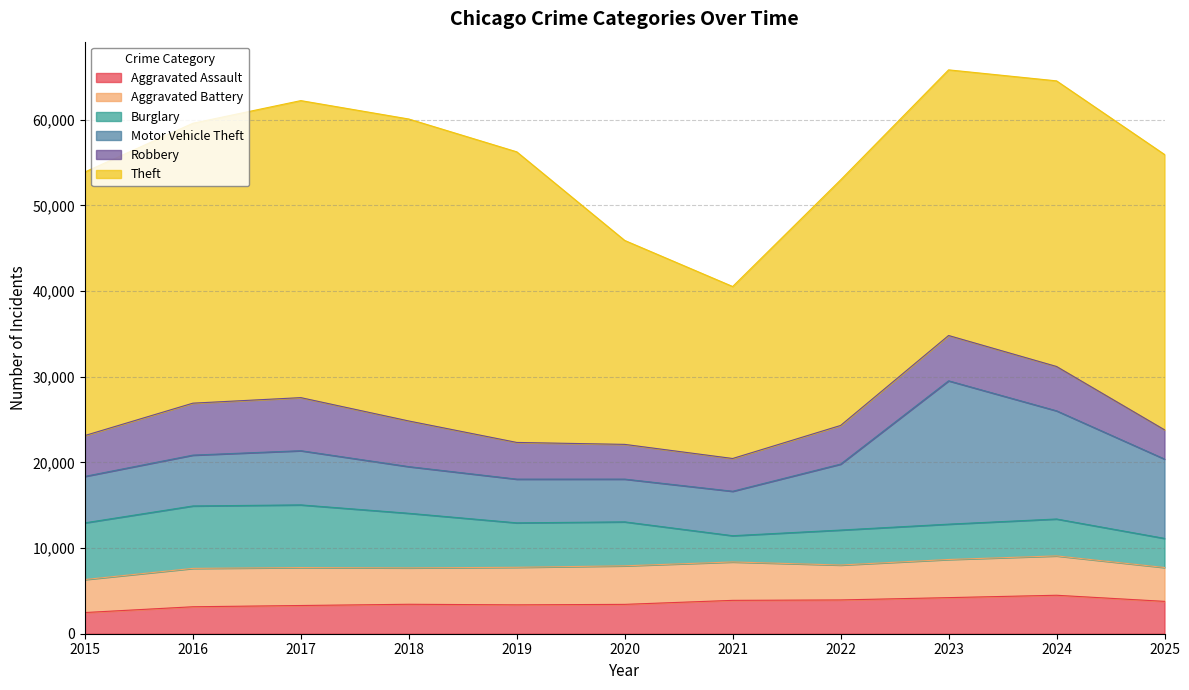

List the labels in order of Motor Vehicle Theft value, largest first.

2023, 2024, 2025, 2022, 2017, 2016, 2018, 2015, 2021, 2019, 2020